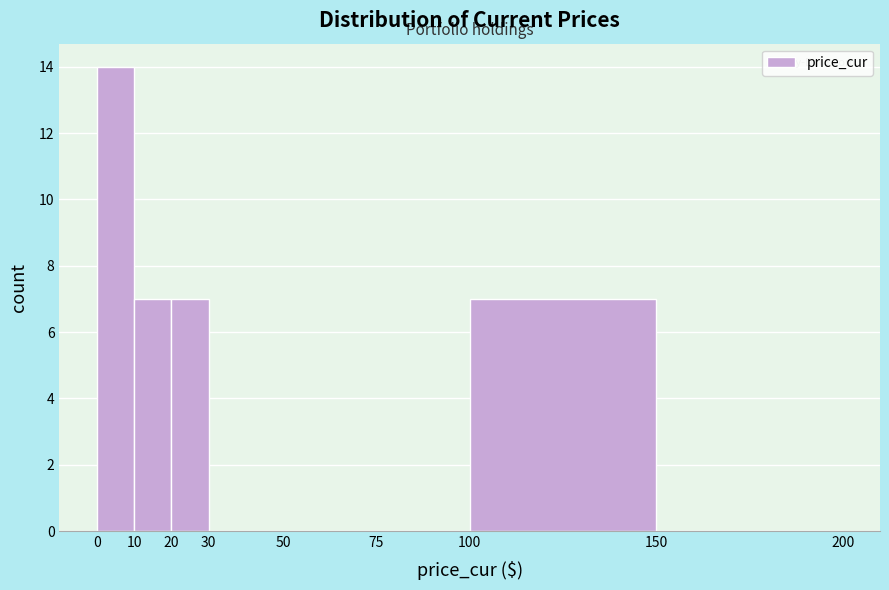

Over which range of the x-axis is the bar tallest?

0 to 10